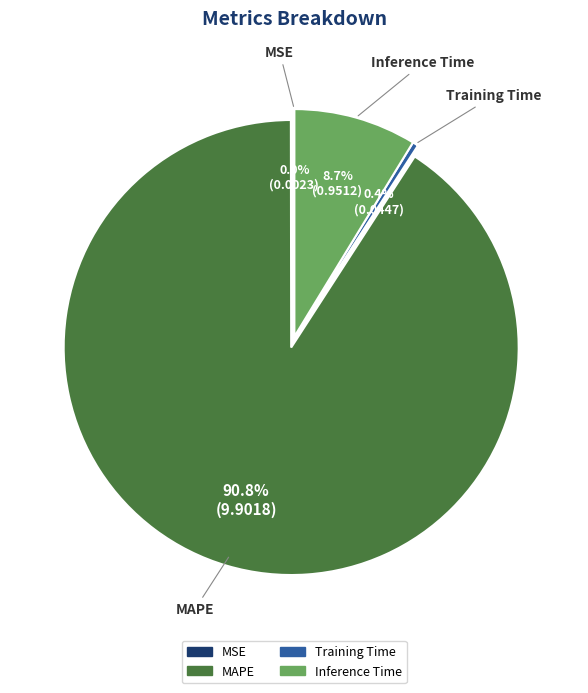

Does any single category account for the majority?

Yes